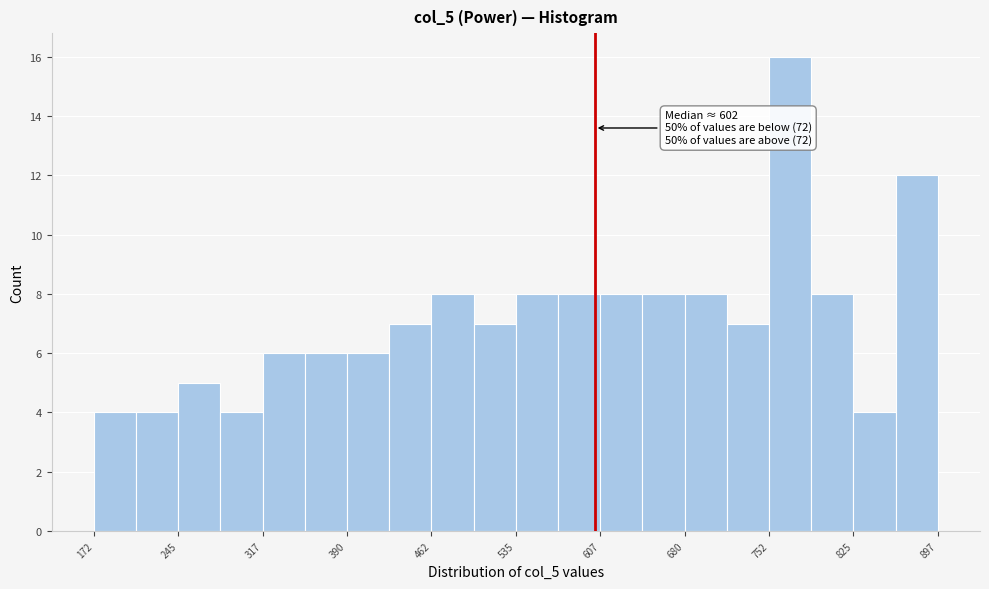

Around what value on the x-axis is the tallest bar? Give the approximate position of its centre, as read against the axis.

770